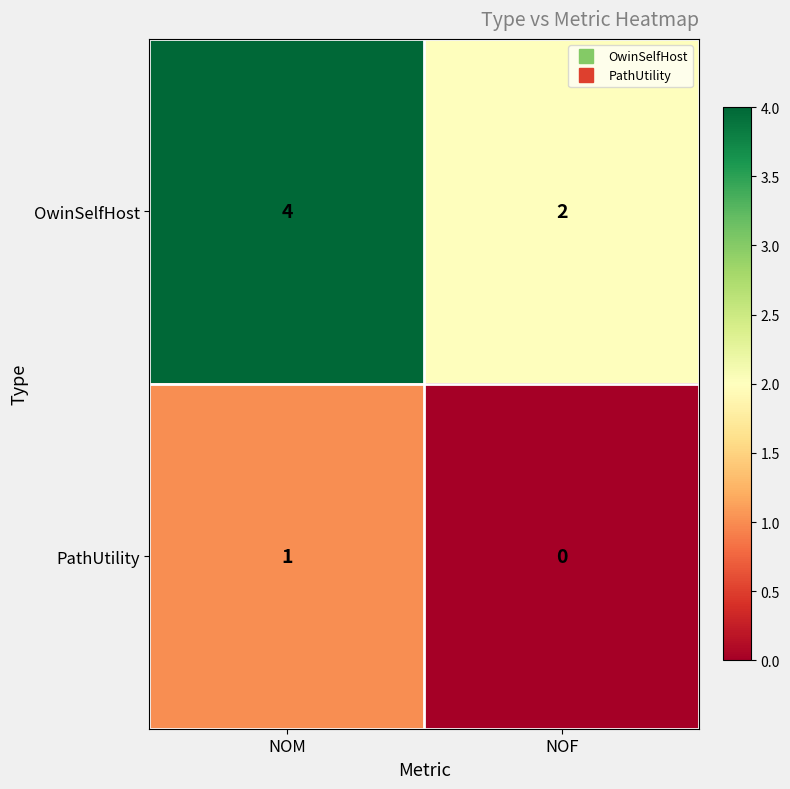

Is it true that PathUtility equals 0 at NOF?

True